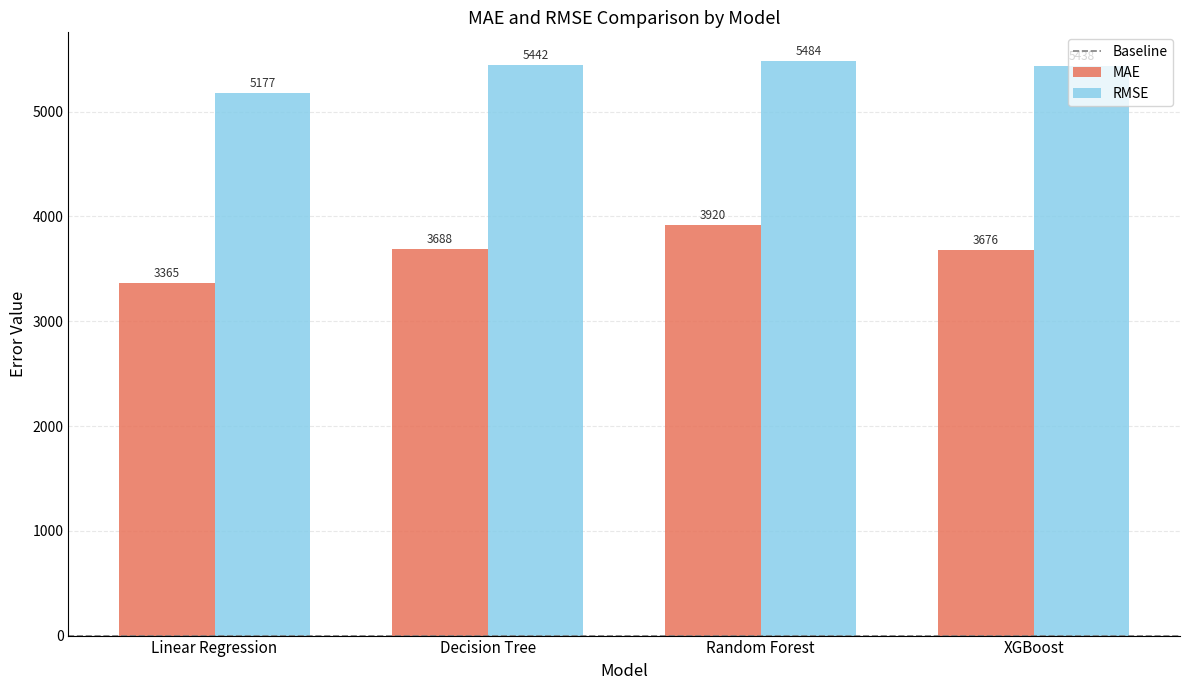

What is the average value of the RMSE series?

5385.0